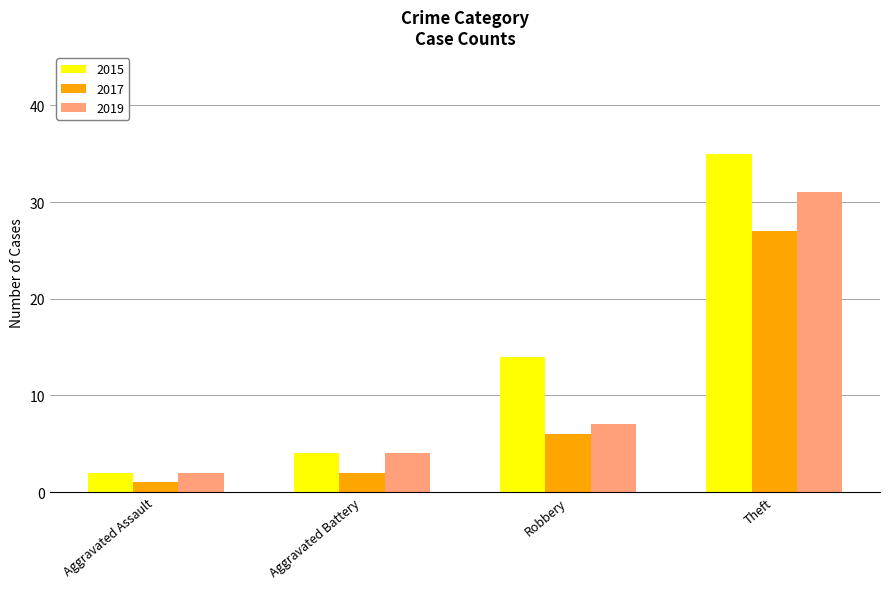

The value of 2015 at Aggravated Assault is 2. True or false?

True